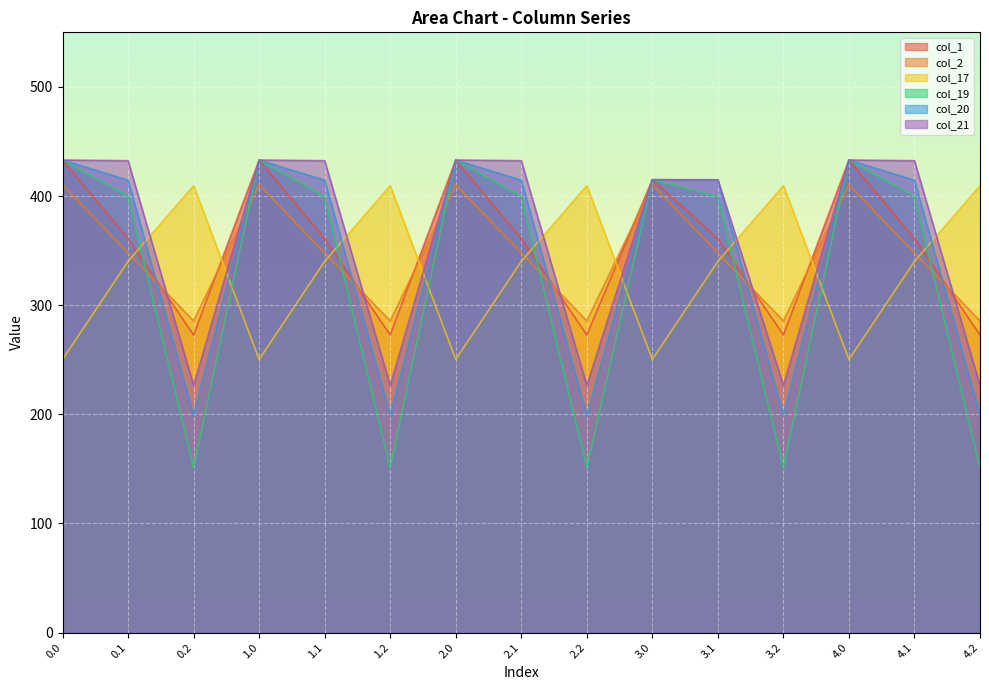

Which series changed the most between 1.2 and 2.1?

col_19